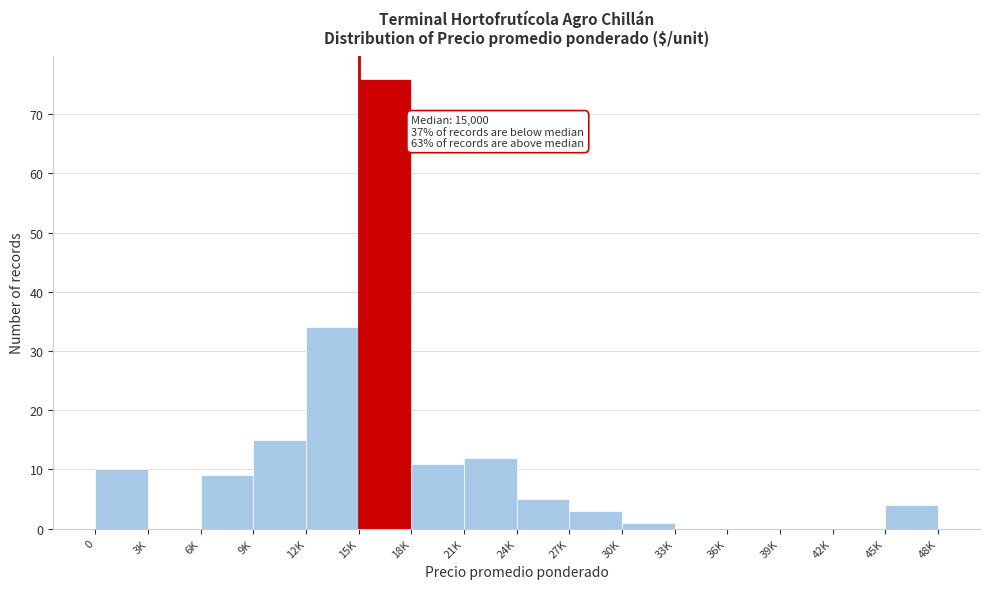

Reading left to right, extract all data points from this chart.

0=10	3K=0	6K=9	9K=15	12K=34	15K=76	18K=11	21K=12	24K=5	27K=3	30K=1	33K=0	36K=0	39K=0	42K=0	45K=4